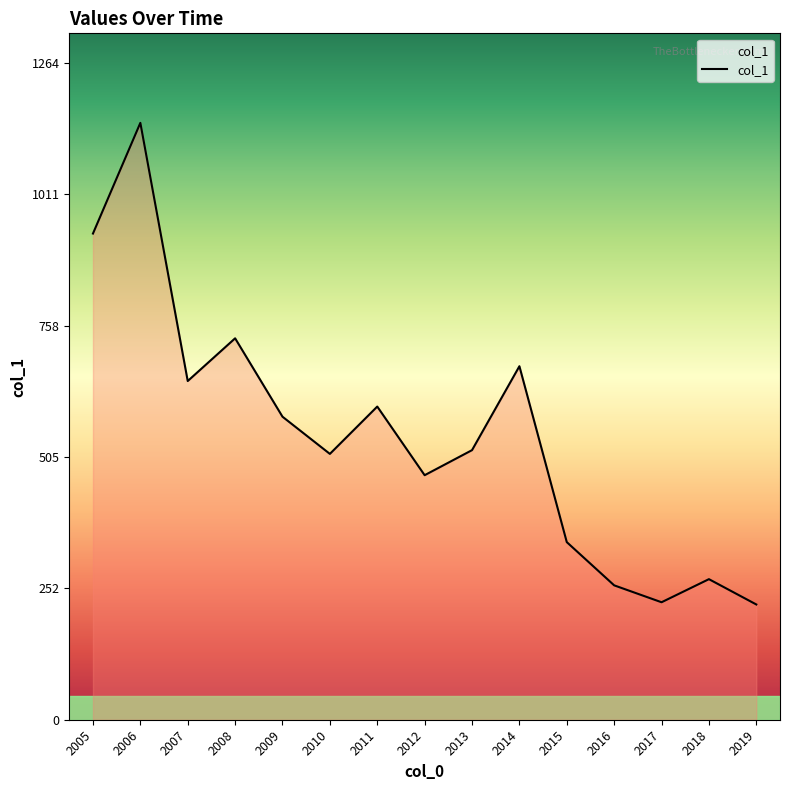

What is the greatest value displayed?

1149.6